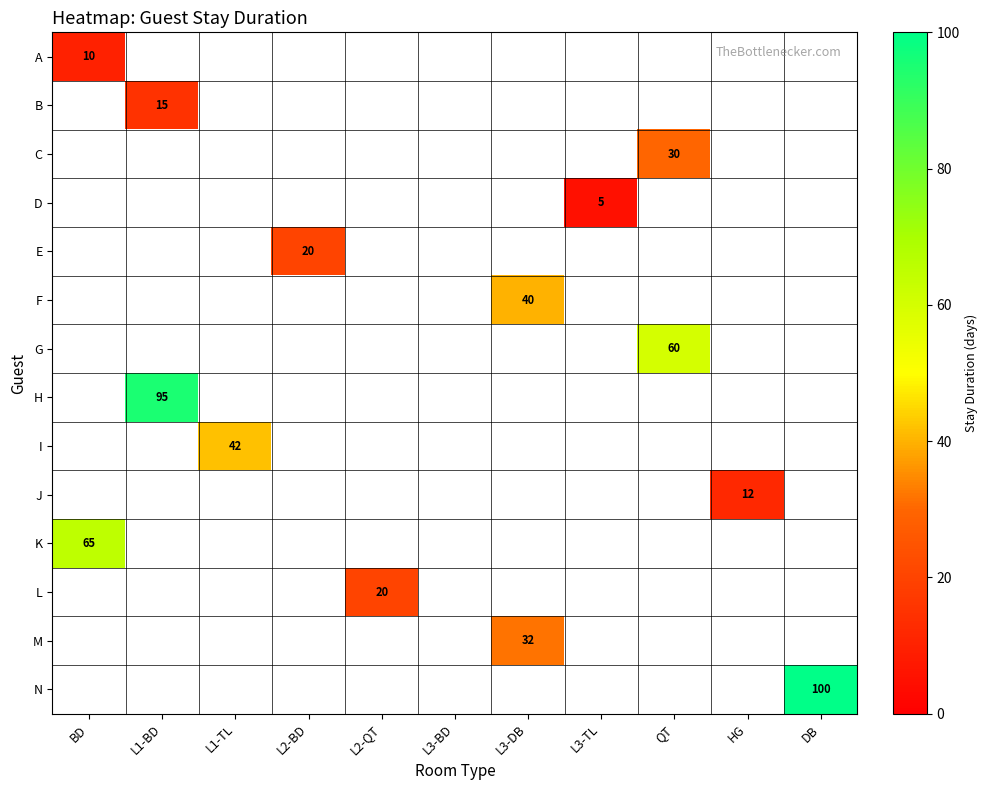

True or false: I has a value of 42 at L1-TL.

True